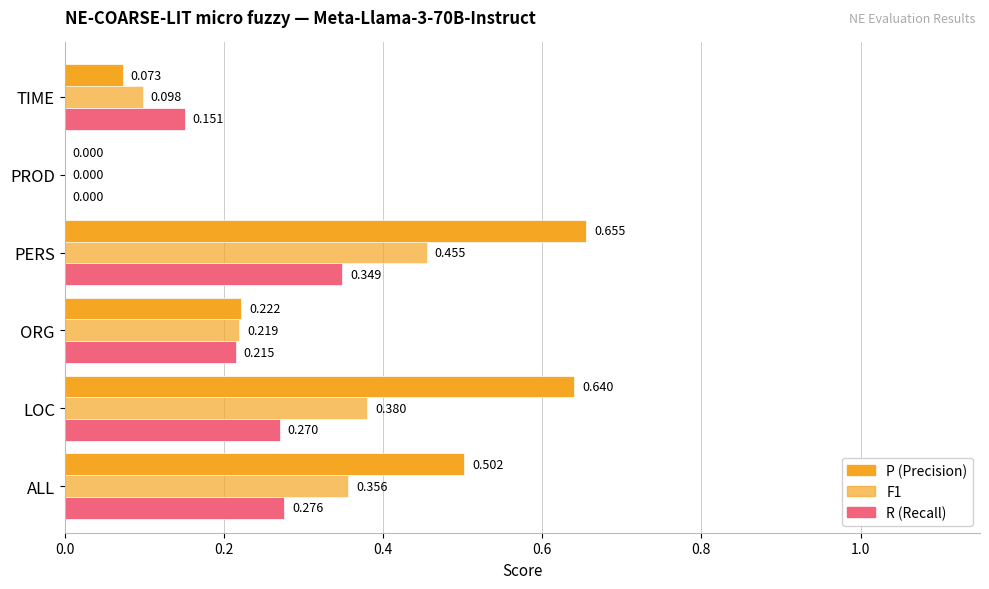

How many categories are shown in the chart?

6